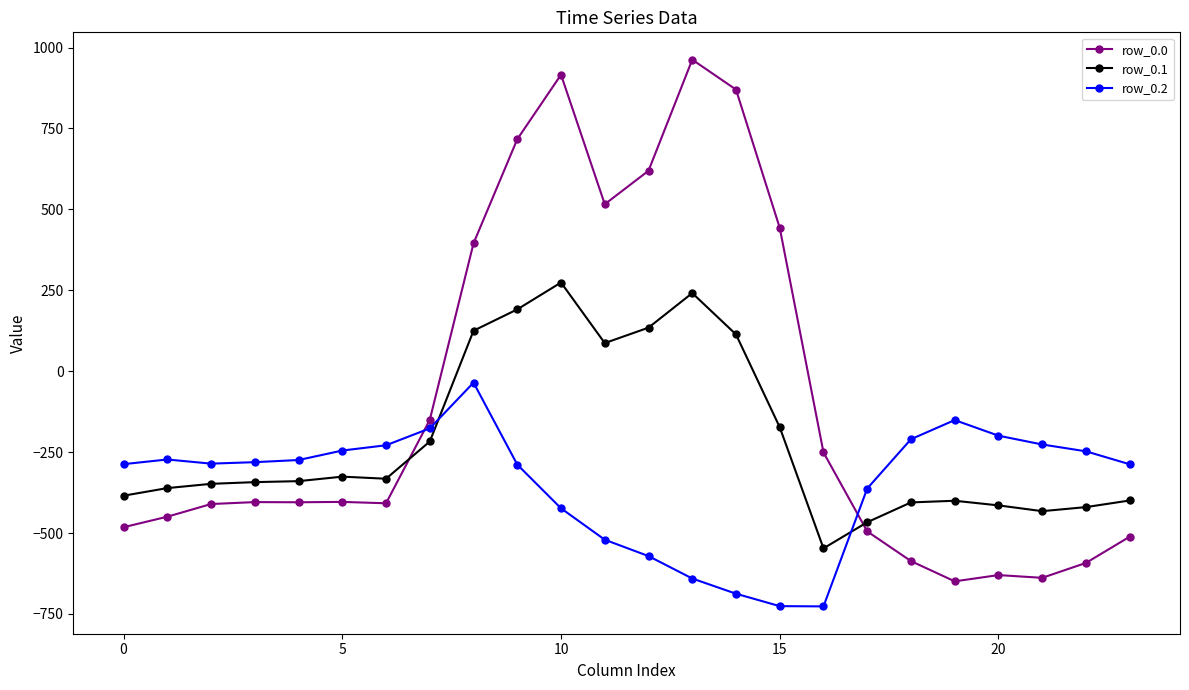

Which series has the widest spread of values?

row_0.0